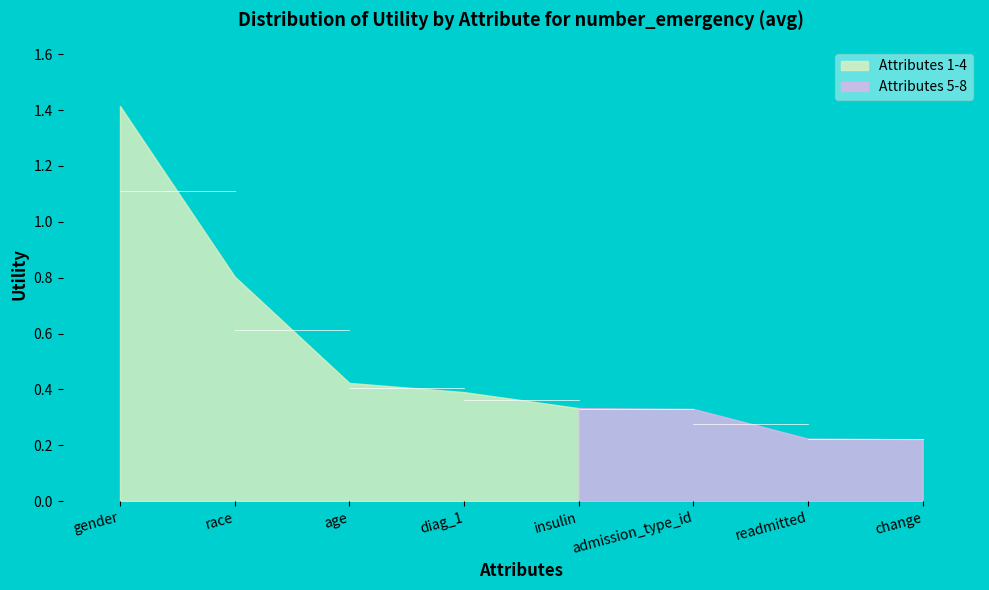

What is the label of the 2nd point from the right?

readmitted